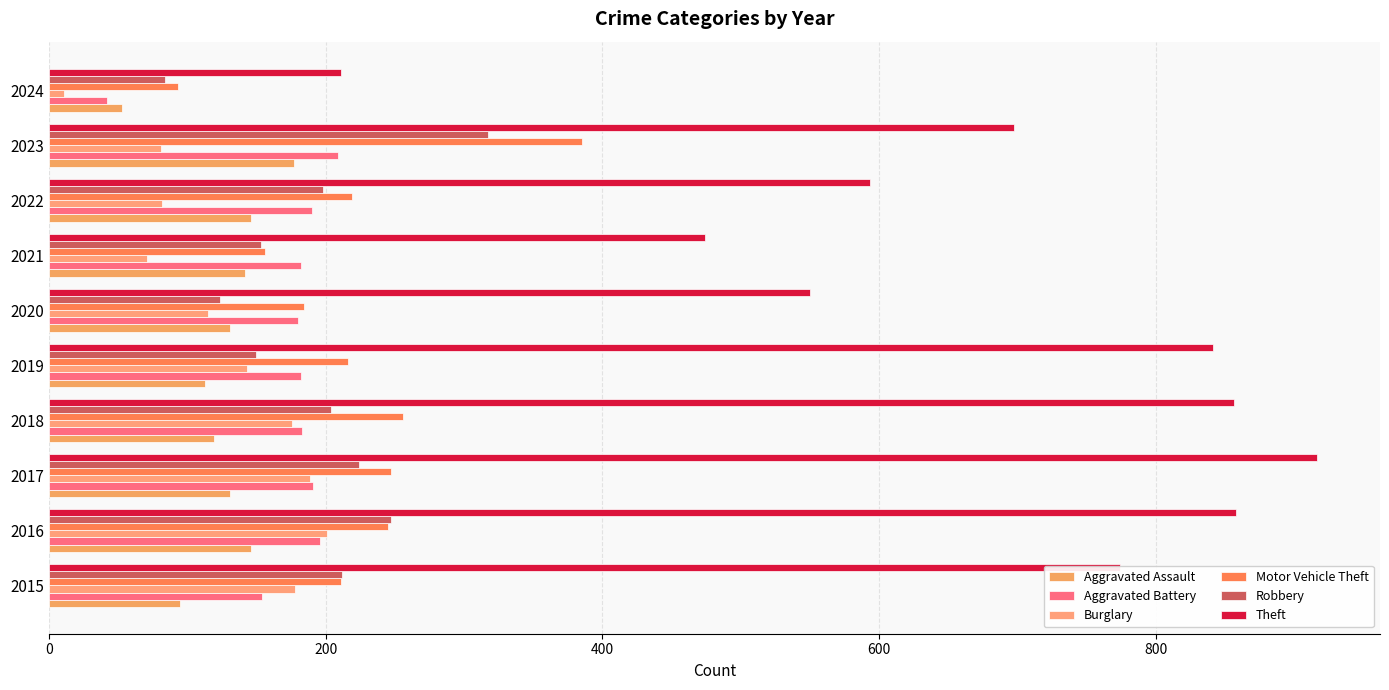

Count the number of categories in the chart.

10